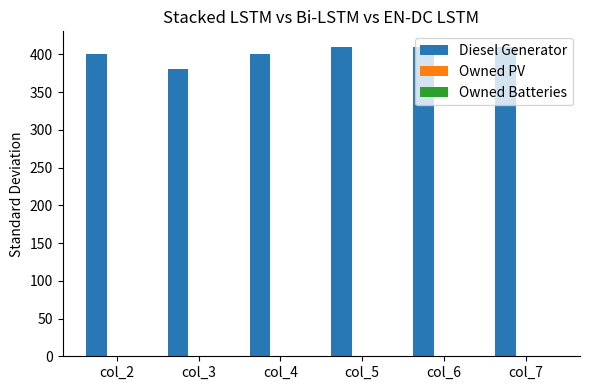

What is the sum of the values at col_6 and col_7?

820